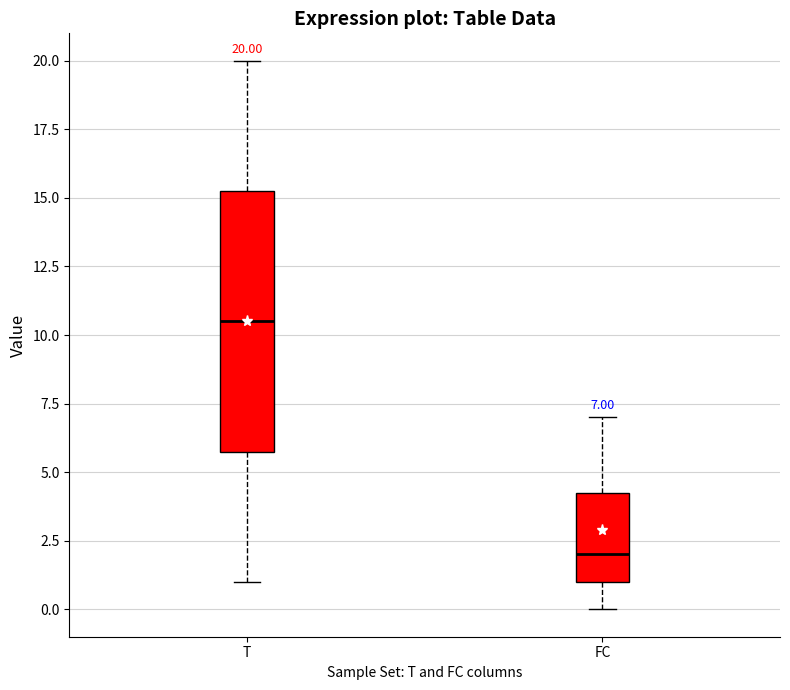

Which box is the tallest, from its lower edge to its upper edge?

T